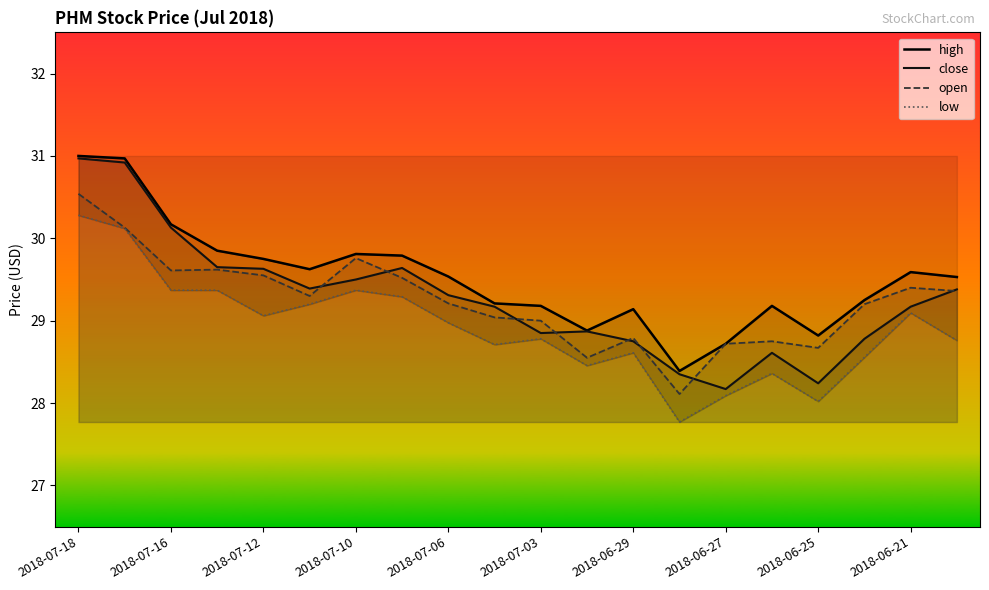

What is the lowest value of the open series?

28.1